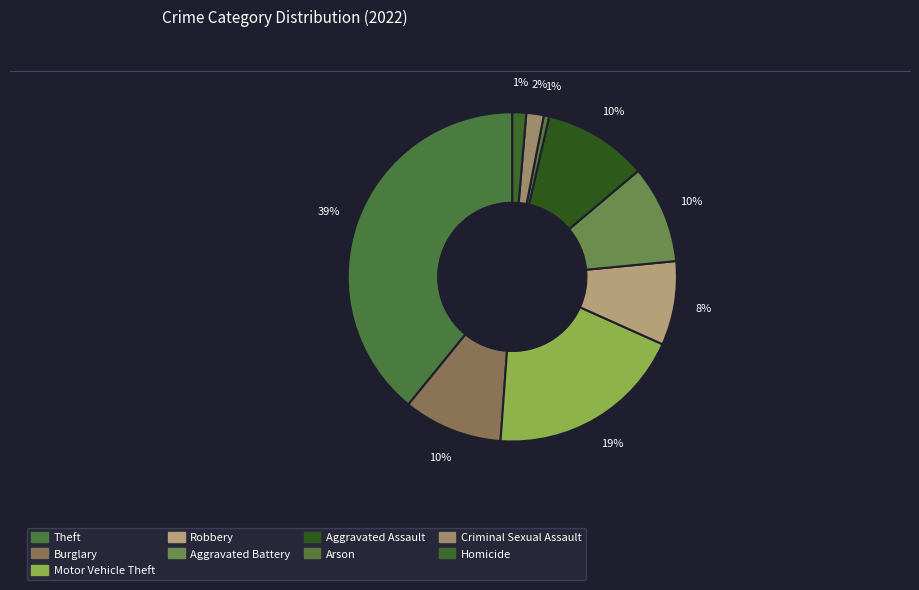

How many slices are in this pie chart?

9